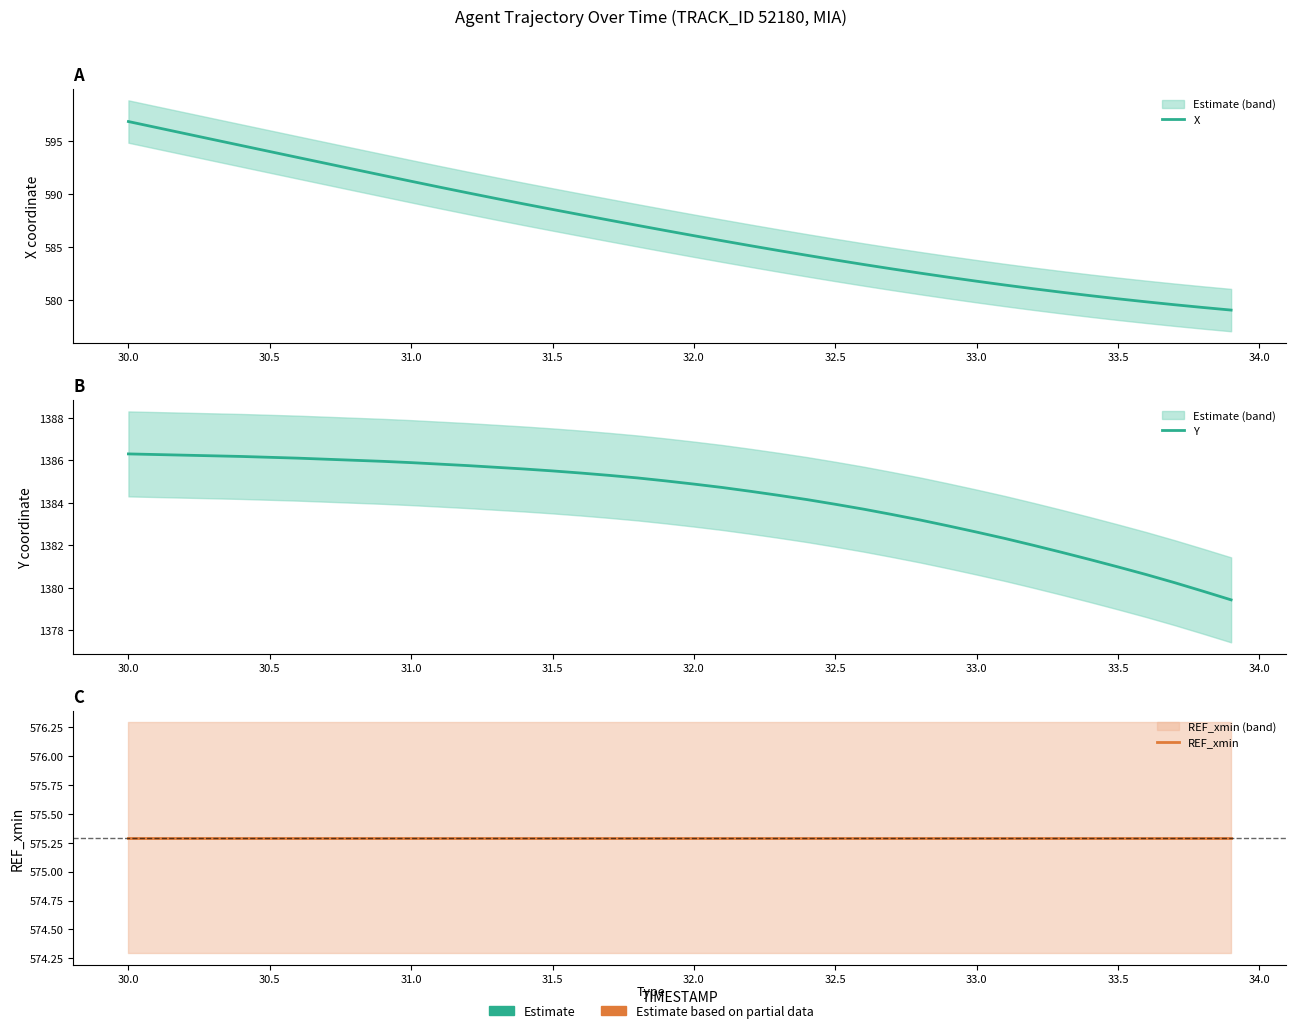

True or false: X and Y intersect in this chart.

False